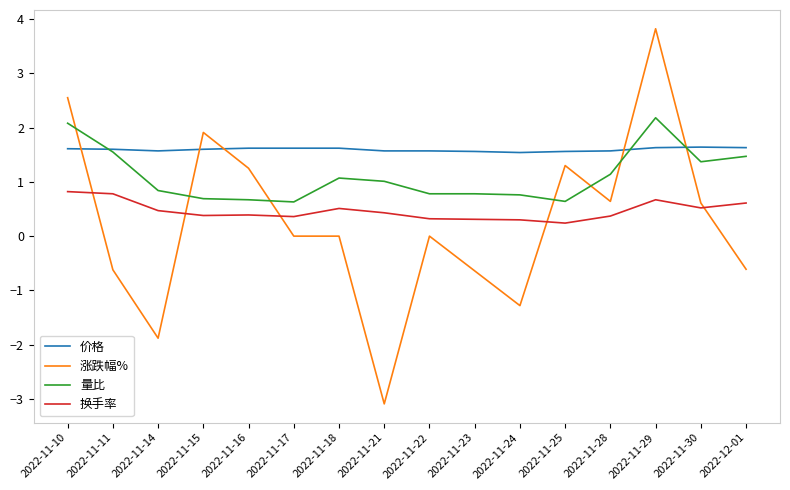

True or false: 量比 and 换手率 intersect in this chart.

False